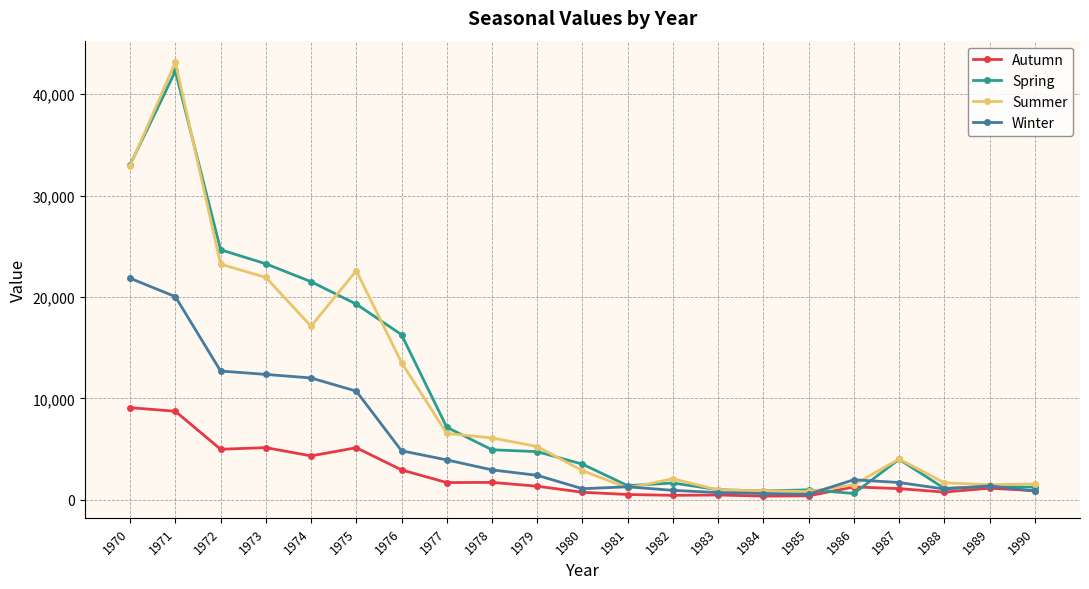

True or false: Summer has a value of 1566 at 1990.

True